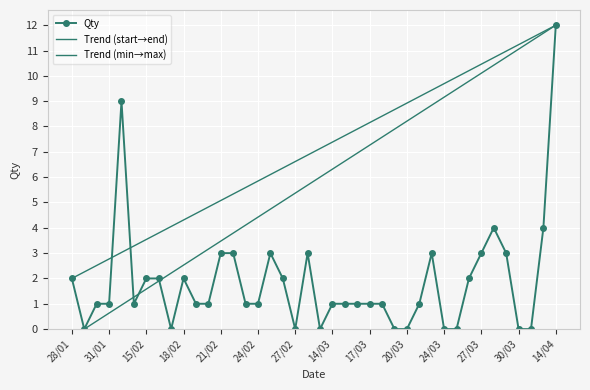

Count the number of categories in the chart.

40